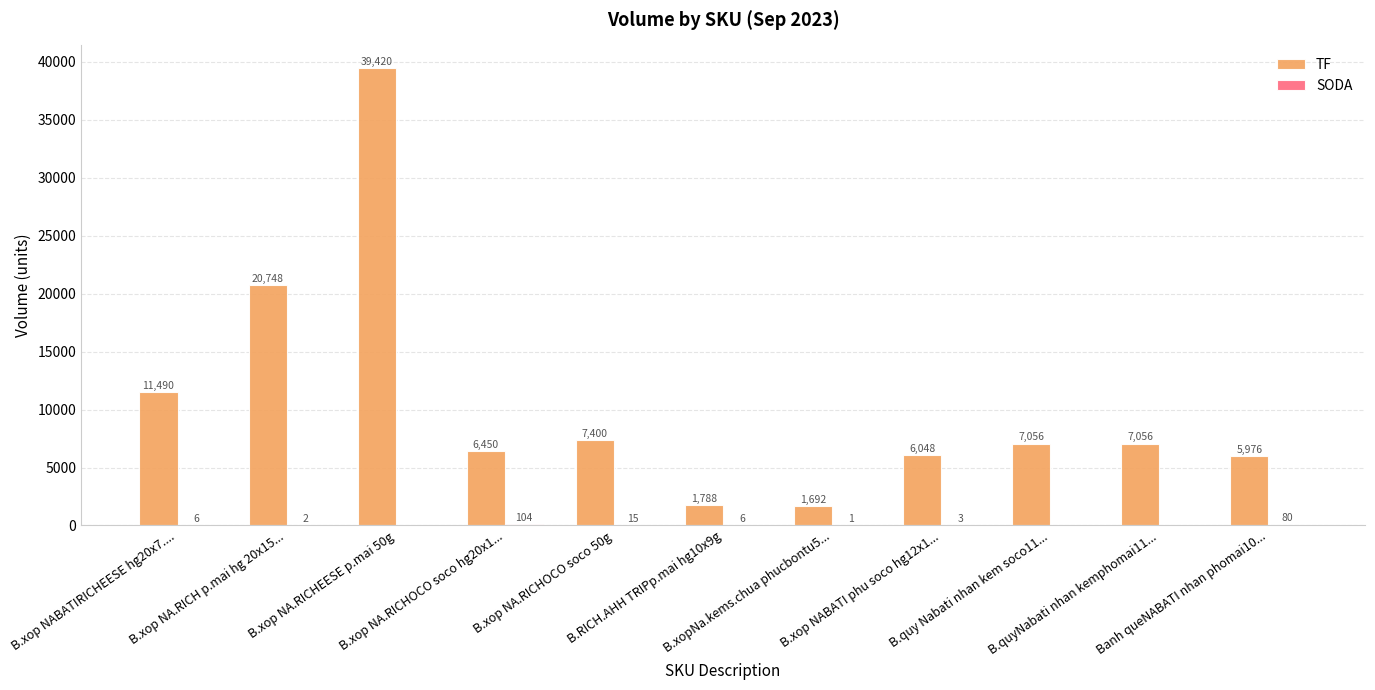

Which series has the largest total across all categories?

TF